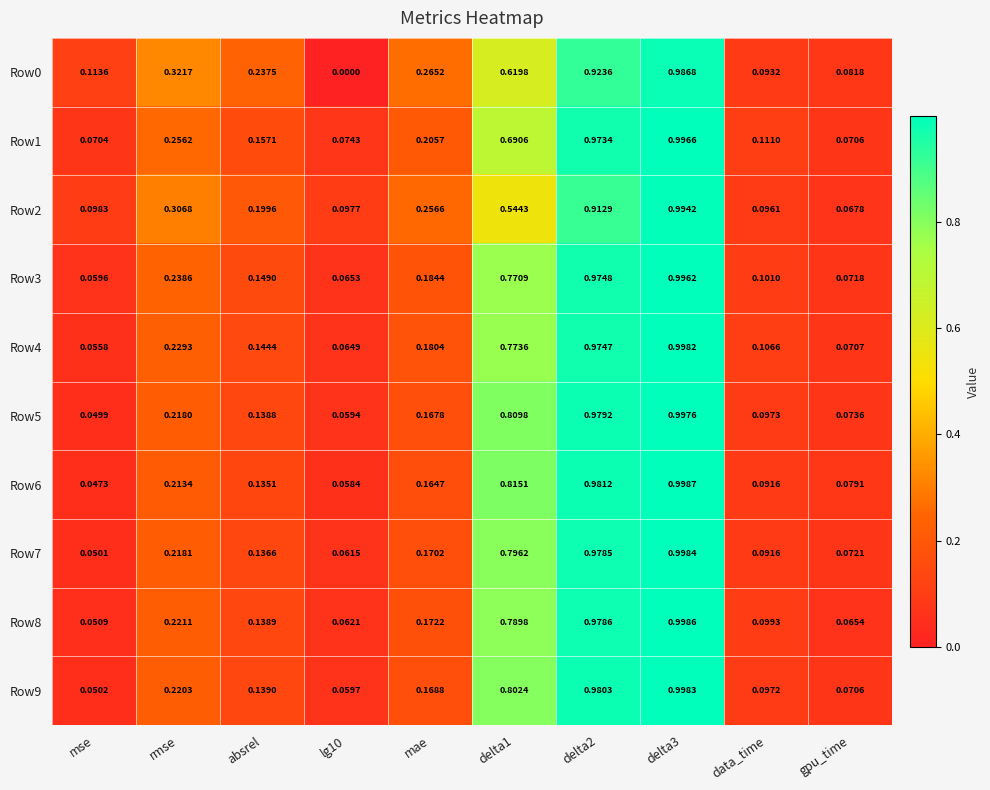

At which label does Row6 reach its minimum?

mse